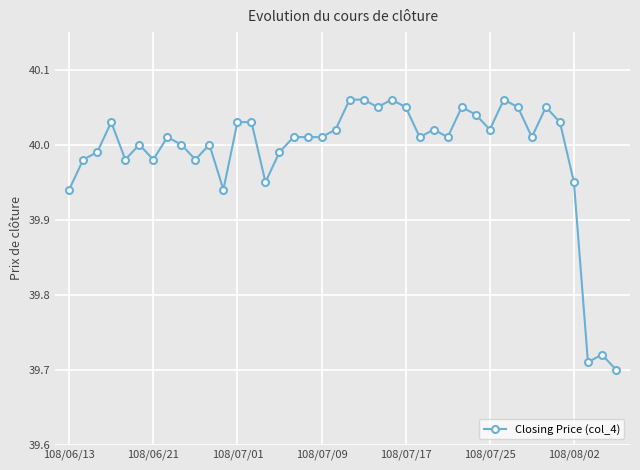

What is the difference between the maximum and minimum values?

0.4